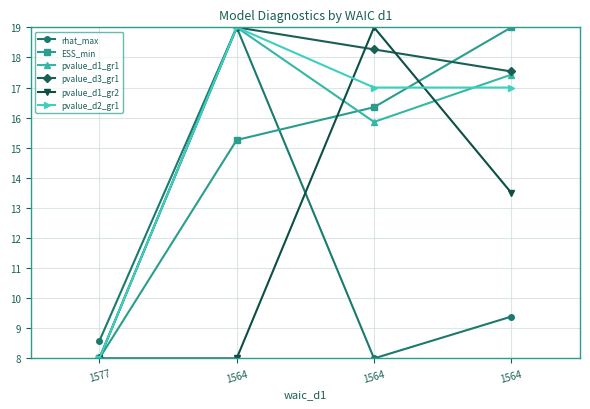

What is the maximum value shown in the chart?

19.0